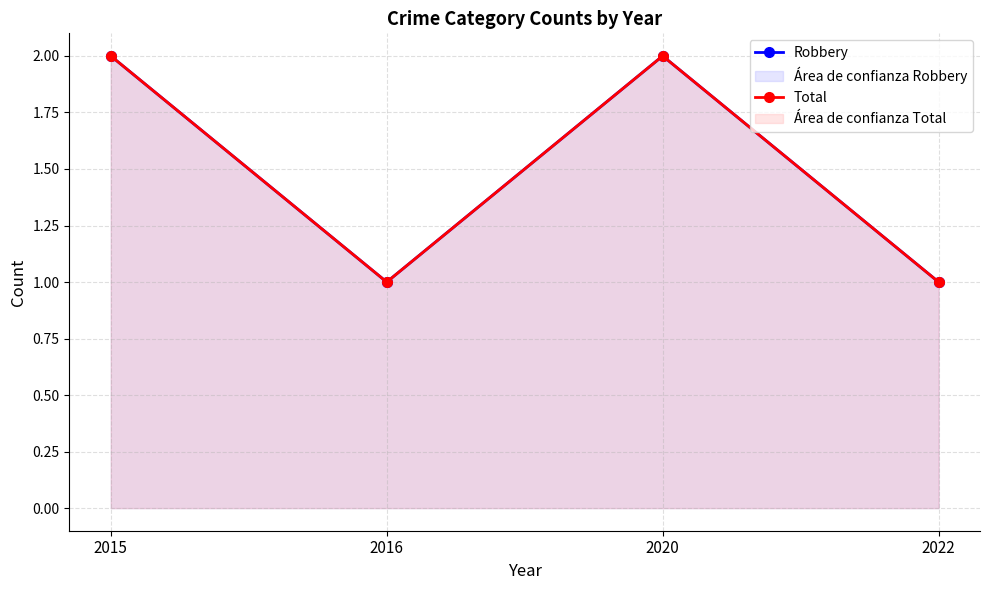

How many Robbery values are between 1 and 2?

4